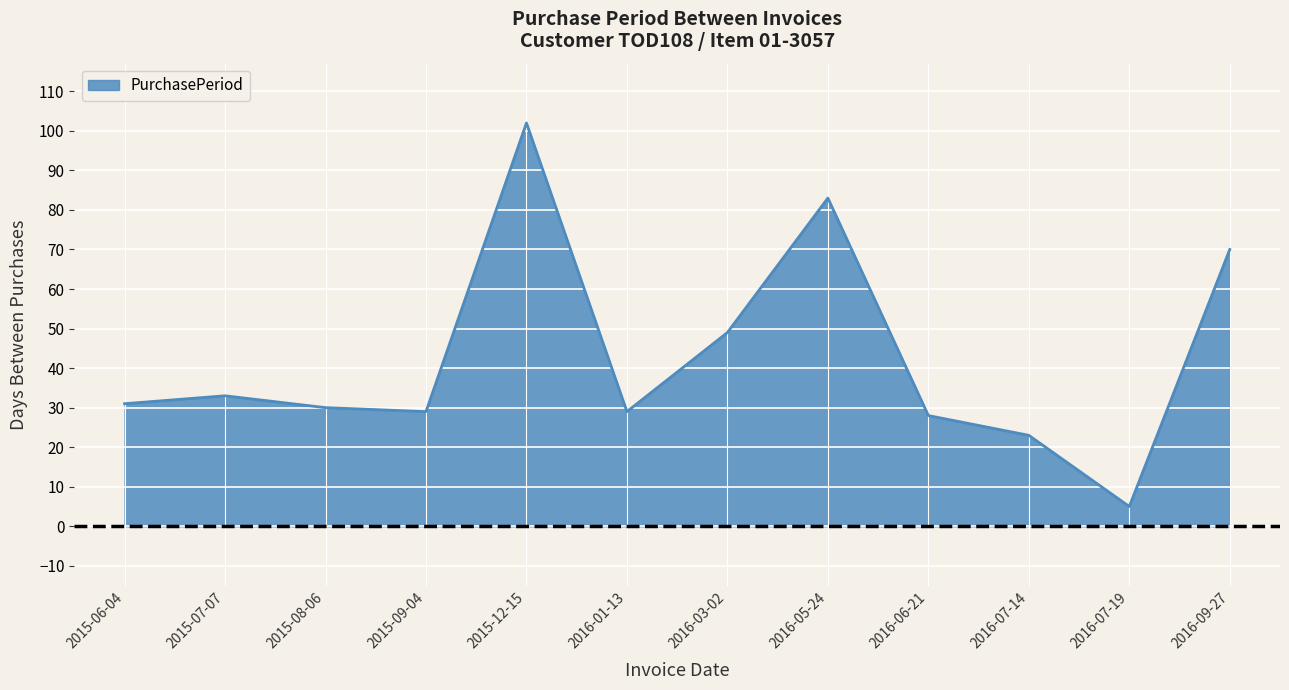

What is the difference between the values at 2016-07-14 and 2016-09-27?

47